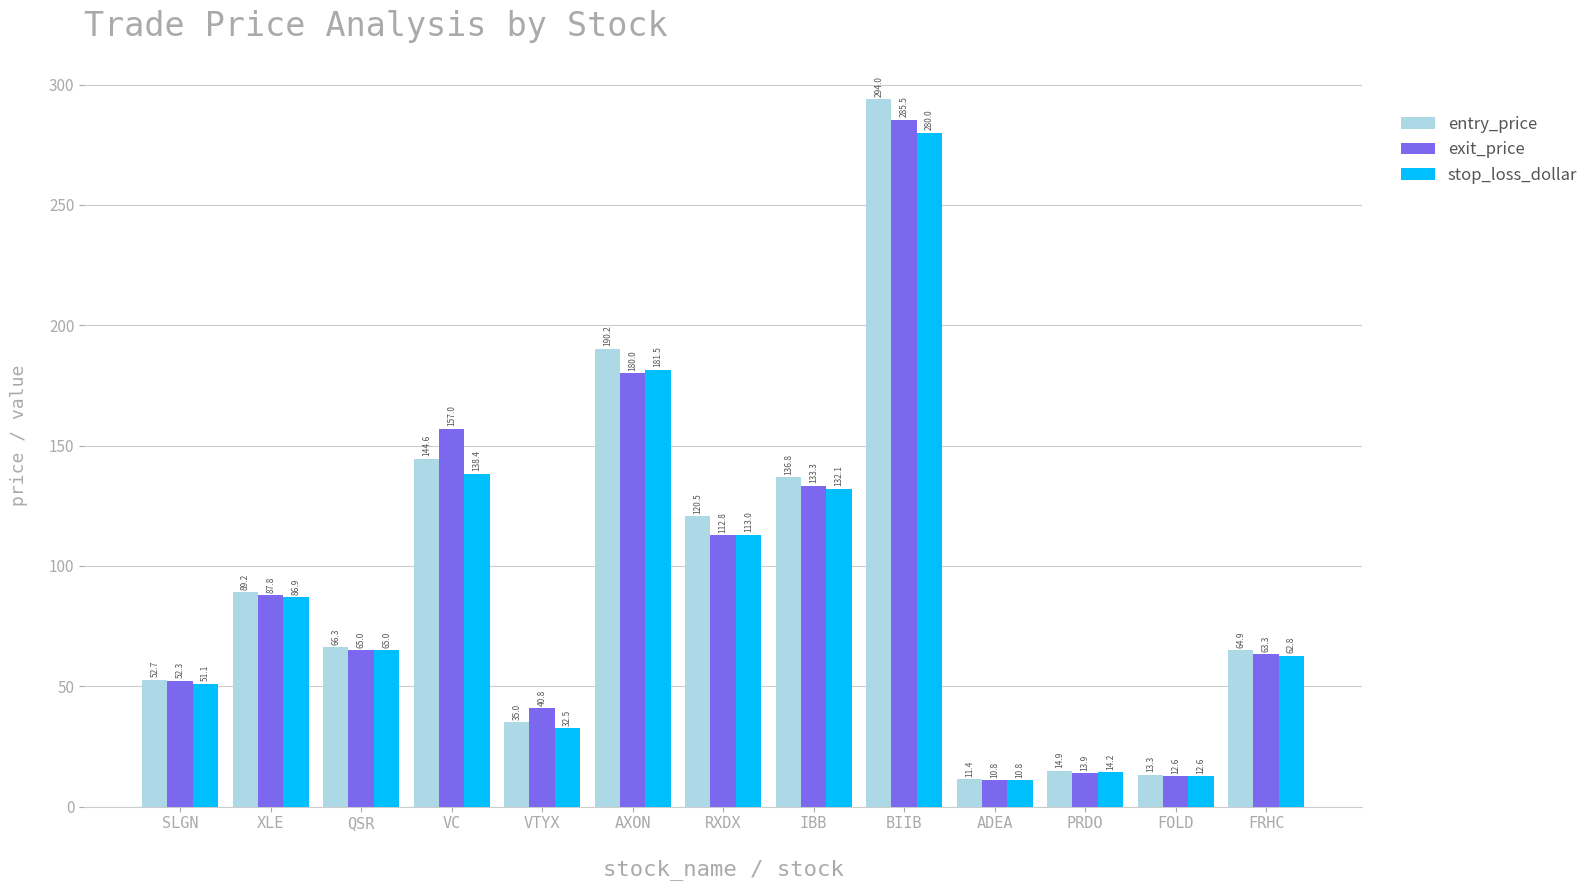

At which category is the sum across all series the highest?

BIIB